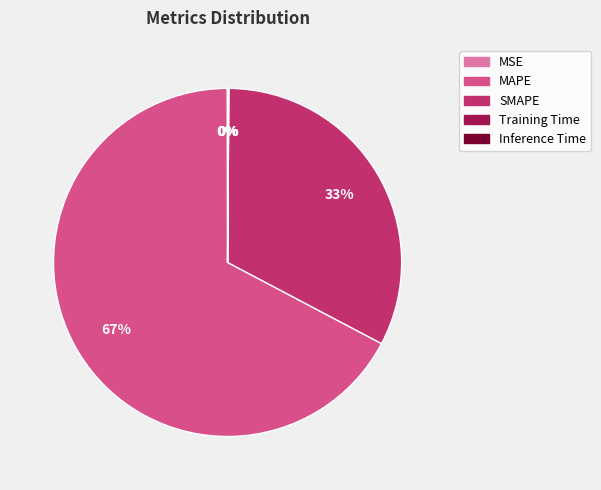

Which slice is the largest?

MAPE